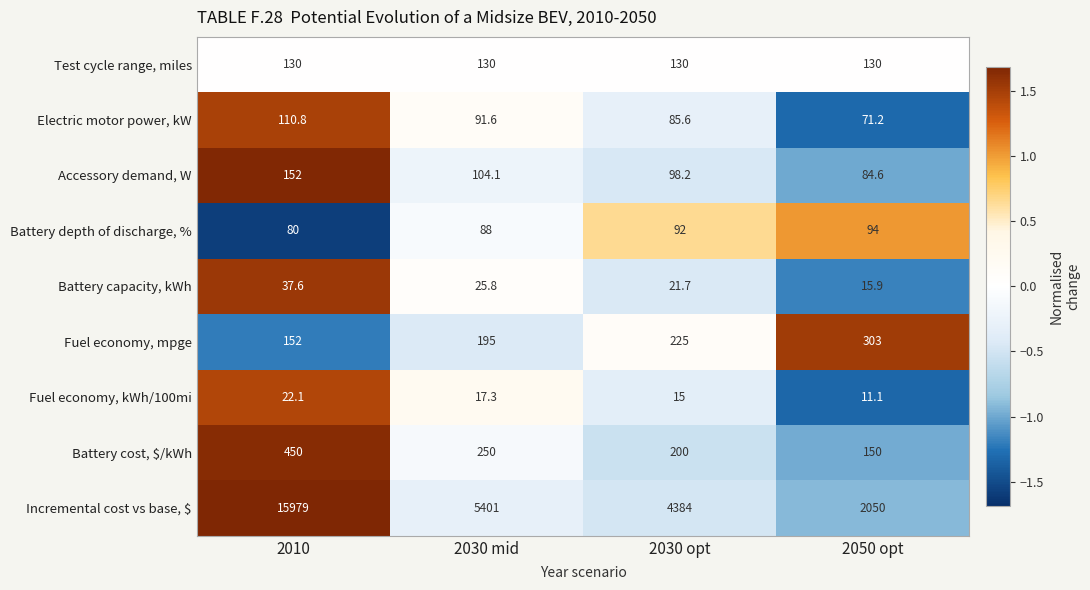

What is the approximate value of Battery capacity, kWh at 2030 opt?

21.7